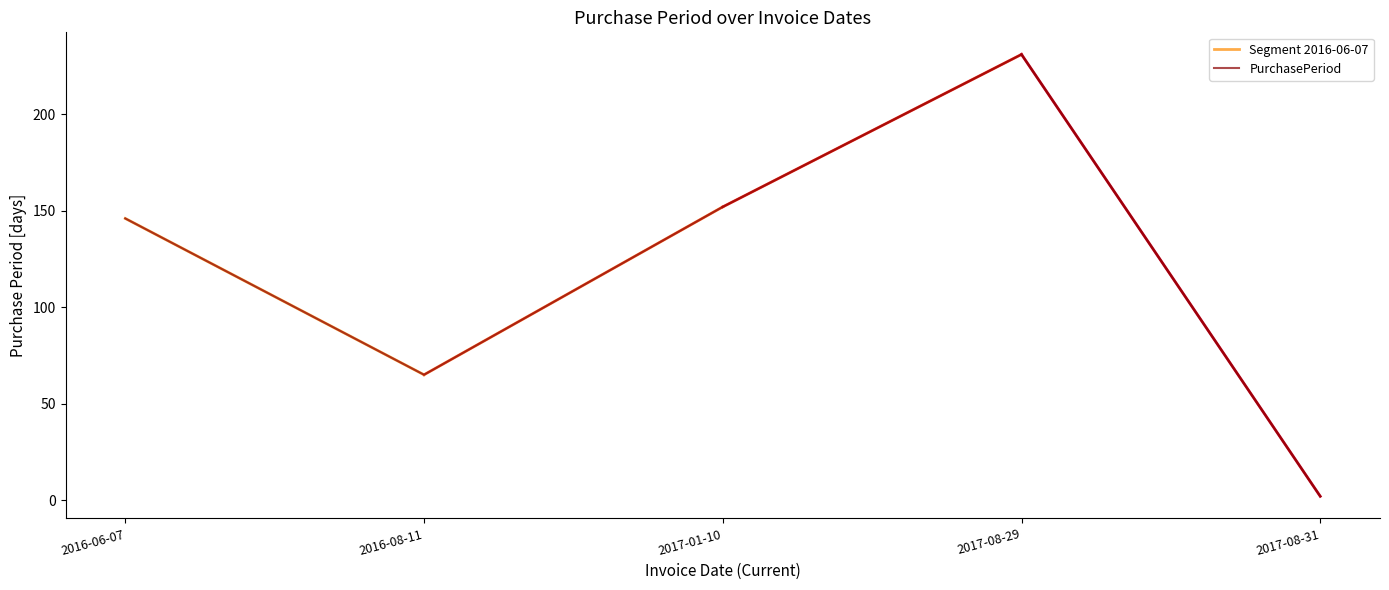

At which label does the data first exceed 146?

2017-01-10